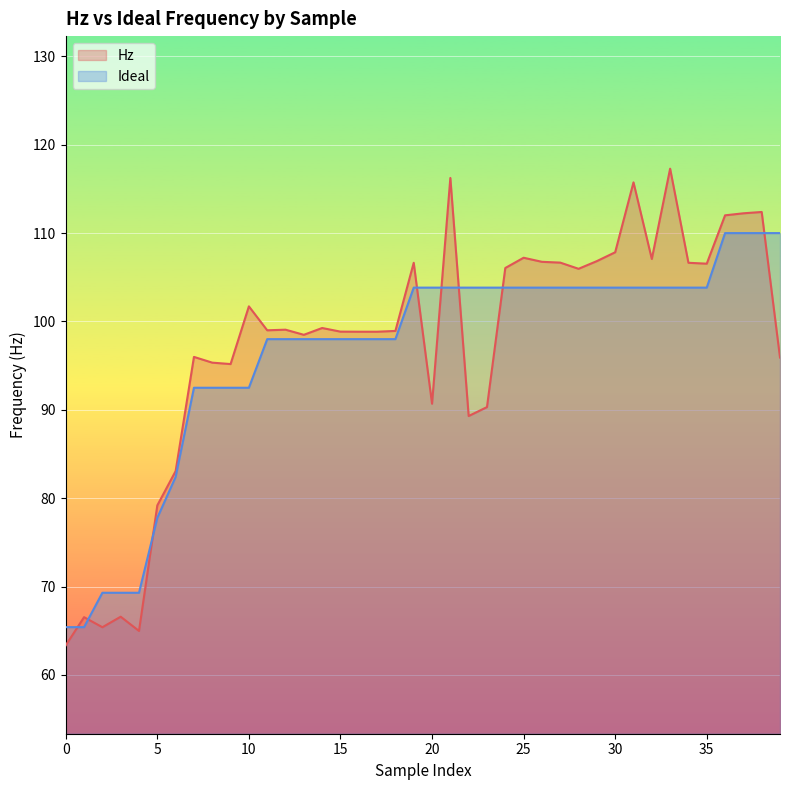

What is the greatest value displayed?

117.3